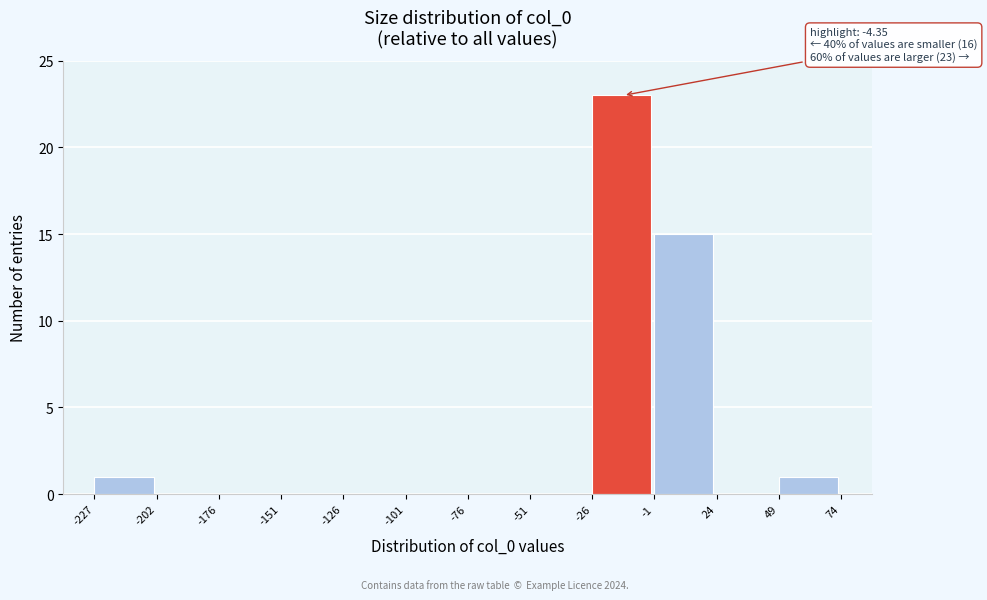

Which range on the x-axis has the tallest bar?

-26 to -1